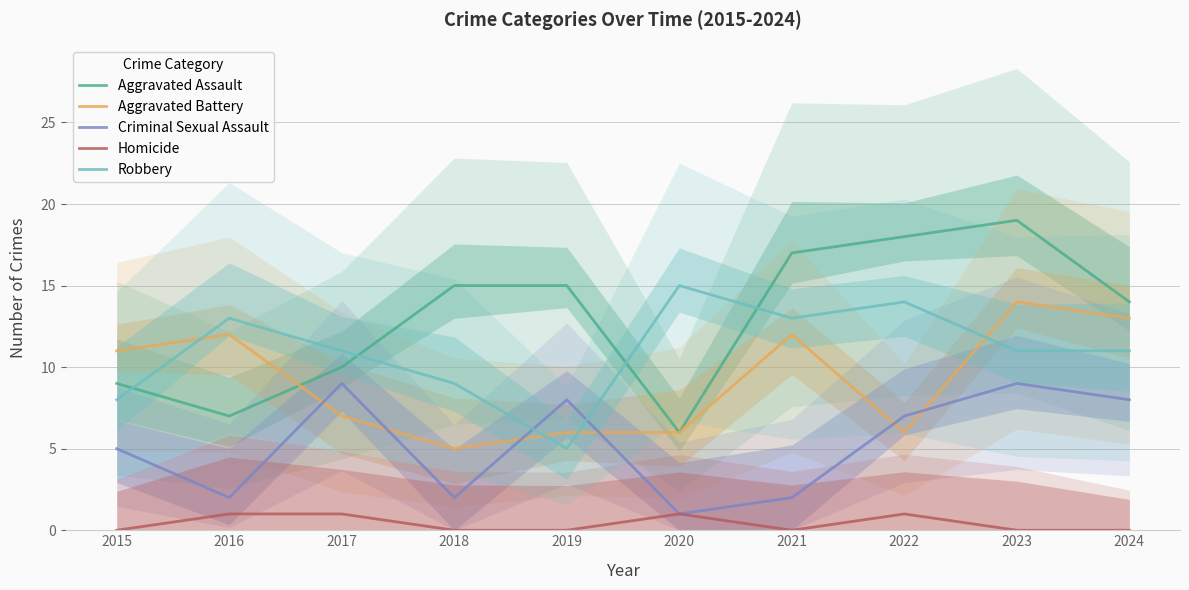

Which series changed the most between 2016 and 2021?

Aggravated Assault